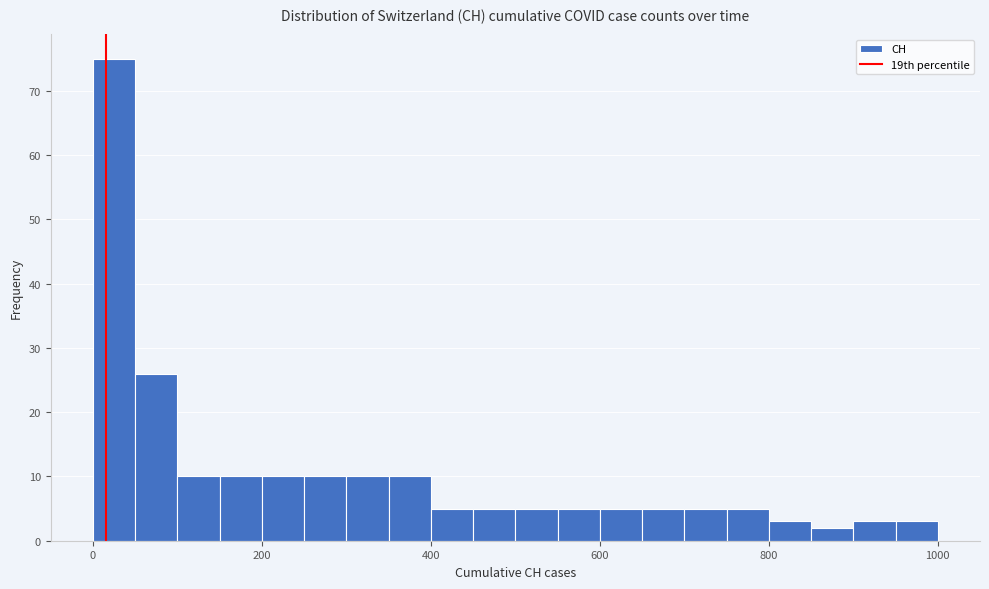

Read against the x-axis, roughly where is the centre of the tallest bar?

20